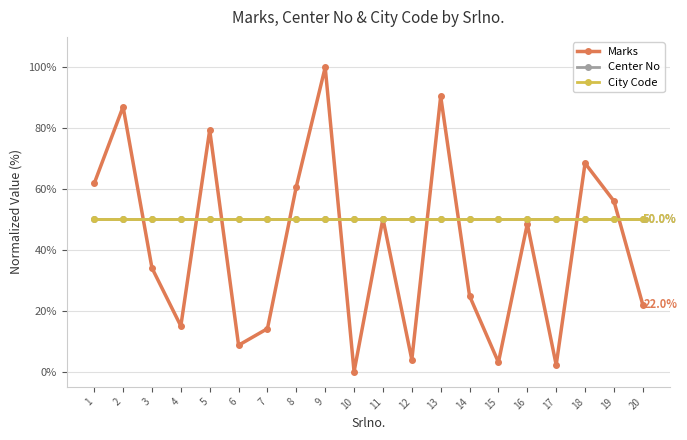

What is the maximum value shown in the chart?

100.0